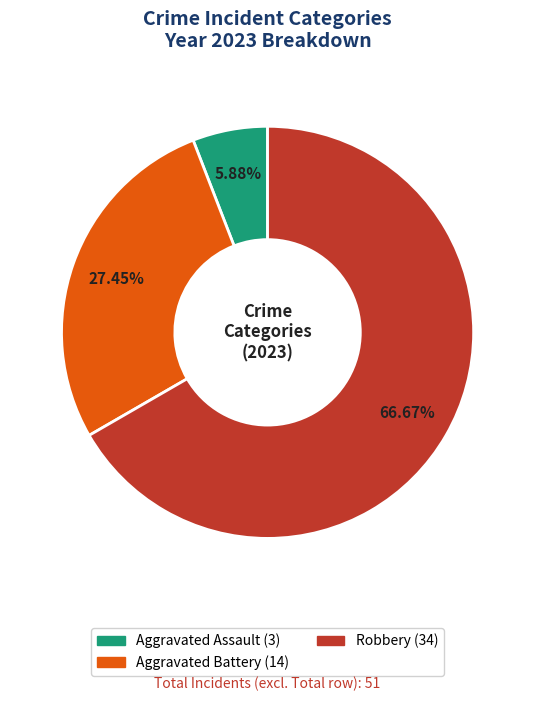

Is there a majority slice in this chart?

Yes